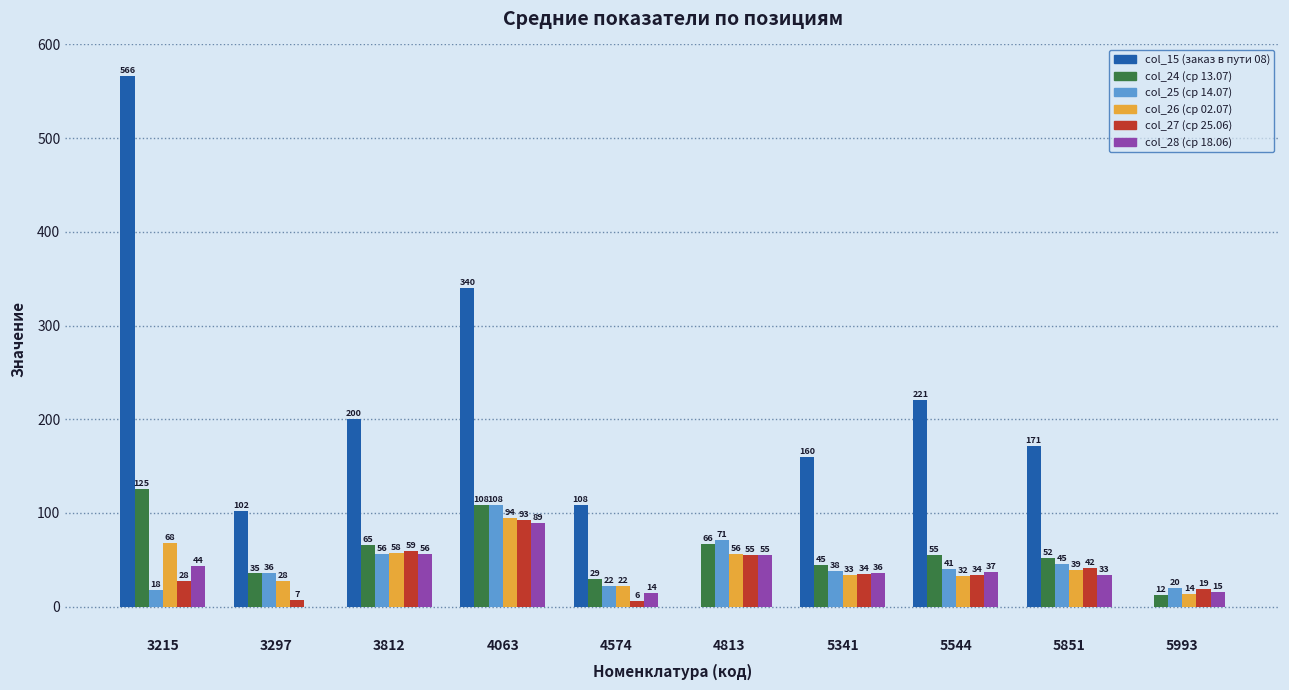

Which series changed the most between 4813 and 5993?

col_24 (ср 13.07)